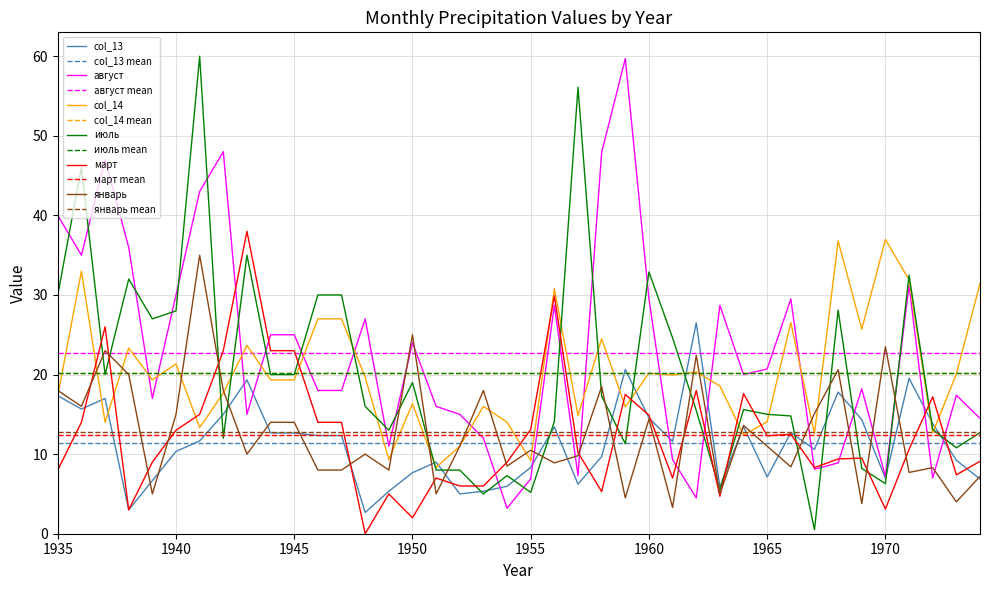

Rank the series at 1938 from lowest to highest value.

col_13, март, январь, col_14, июль, август